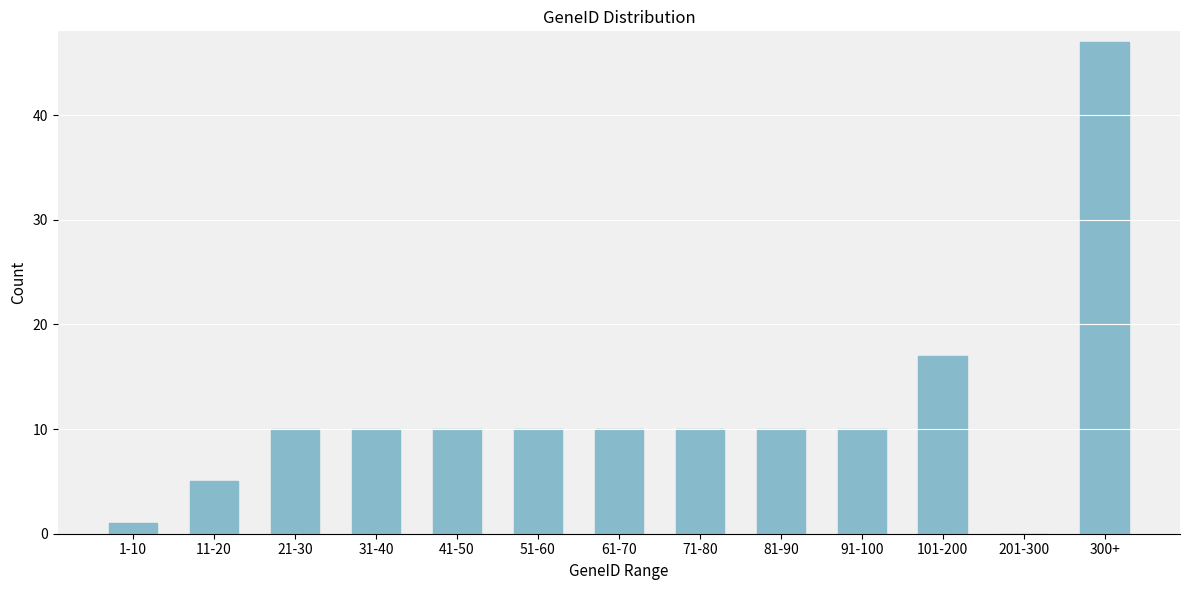

Reading left to right, transcribe all the data shown in this chart.

1-10=1	11-20=5	21-30=10	31-40=10	41-50=10	51-60=10	61-70=10	71-80=10	81-90=10	91-100=10	101-200=17	201-300=0	300+=47